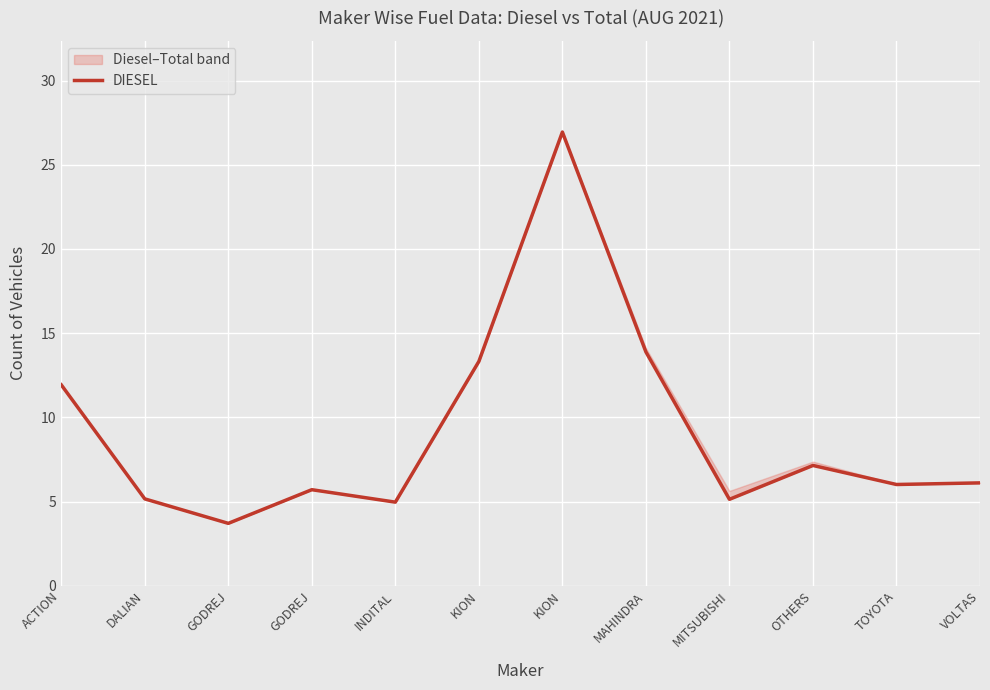

How many data points are less than 6?

5